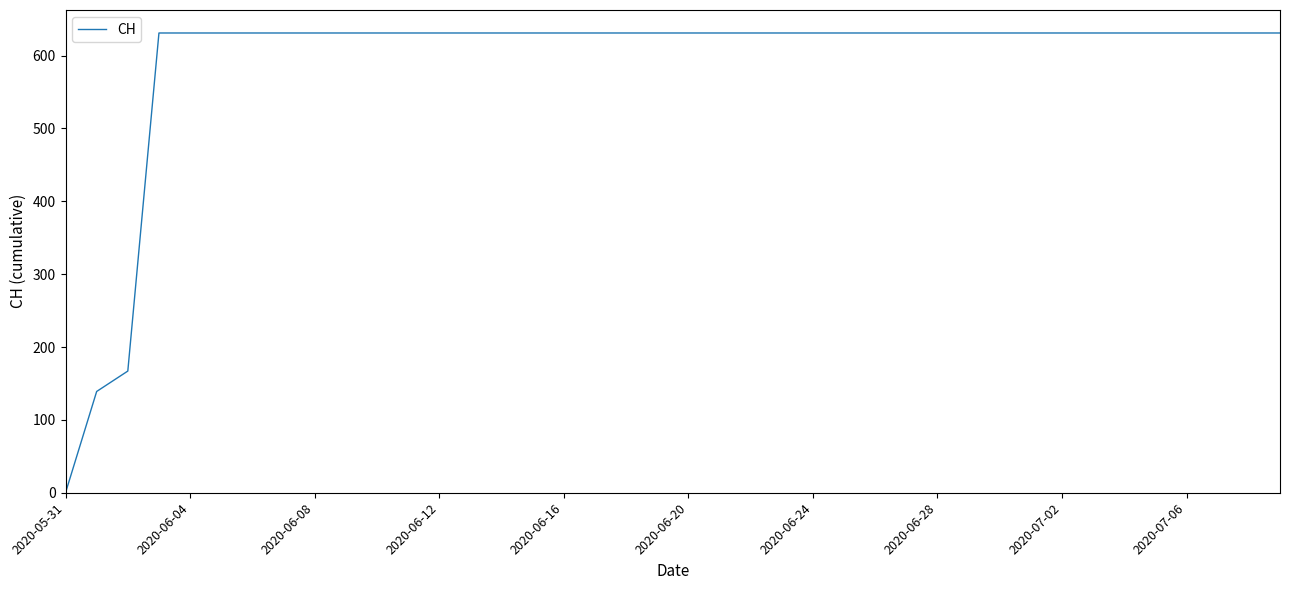

What is the difference between the maximum and minimum values?

631